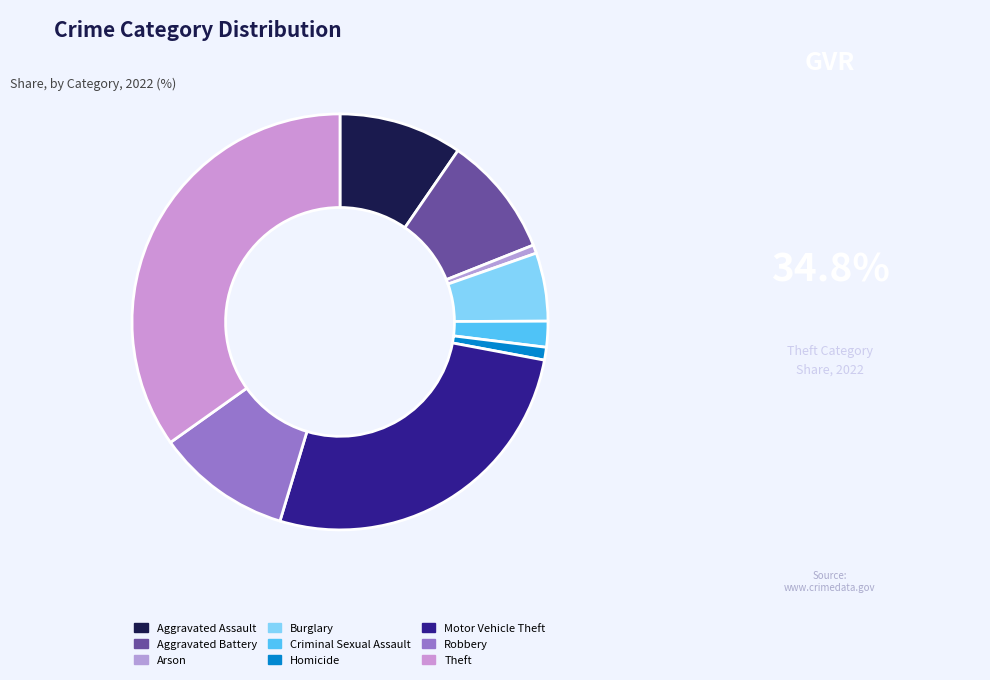

How many slices are in this pie chart?

9